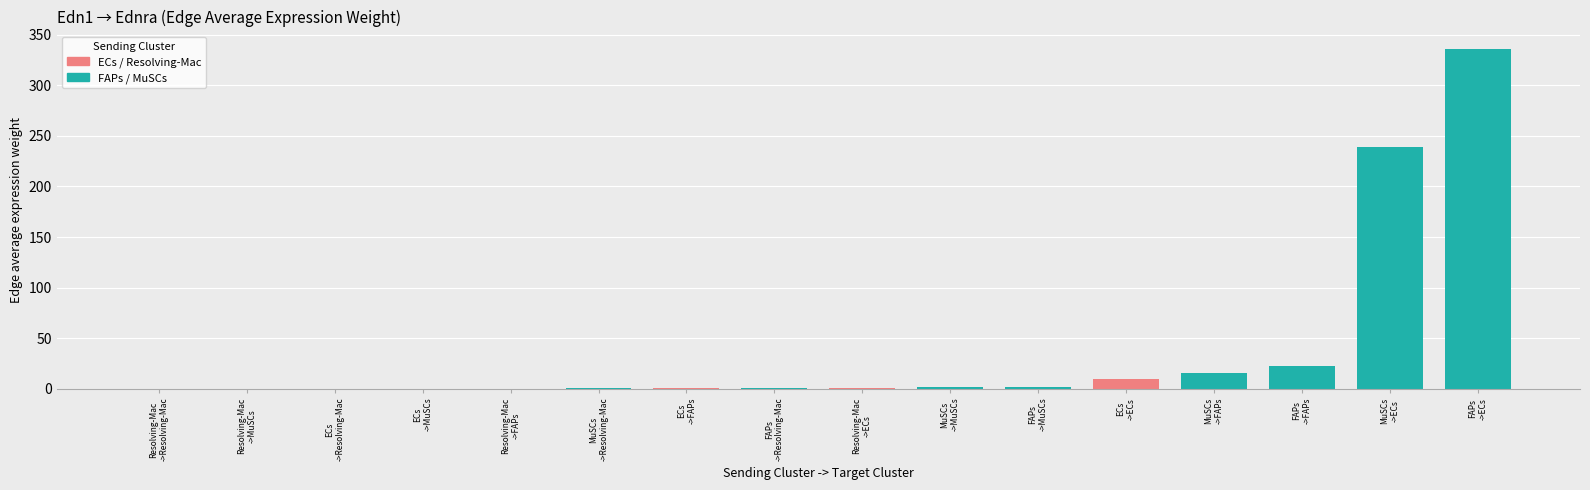

Reading right to left, extract all data points from this chart.

ECs: 9.8	0.7	0.1	0.0
FAPs: 336.3	22.4	2.0	0.8
MuSCs: 239.2	15.9	1.4	0.6
Resolving-Mac: 0.9	0.1	0.0	0.0